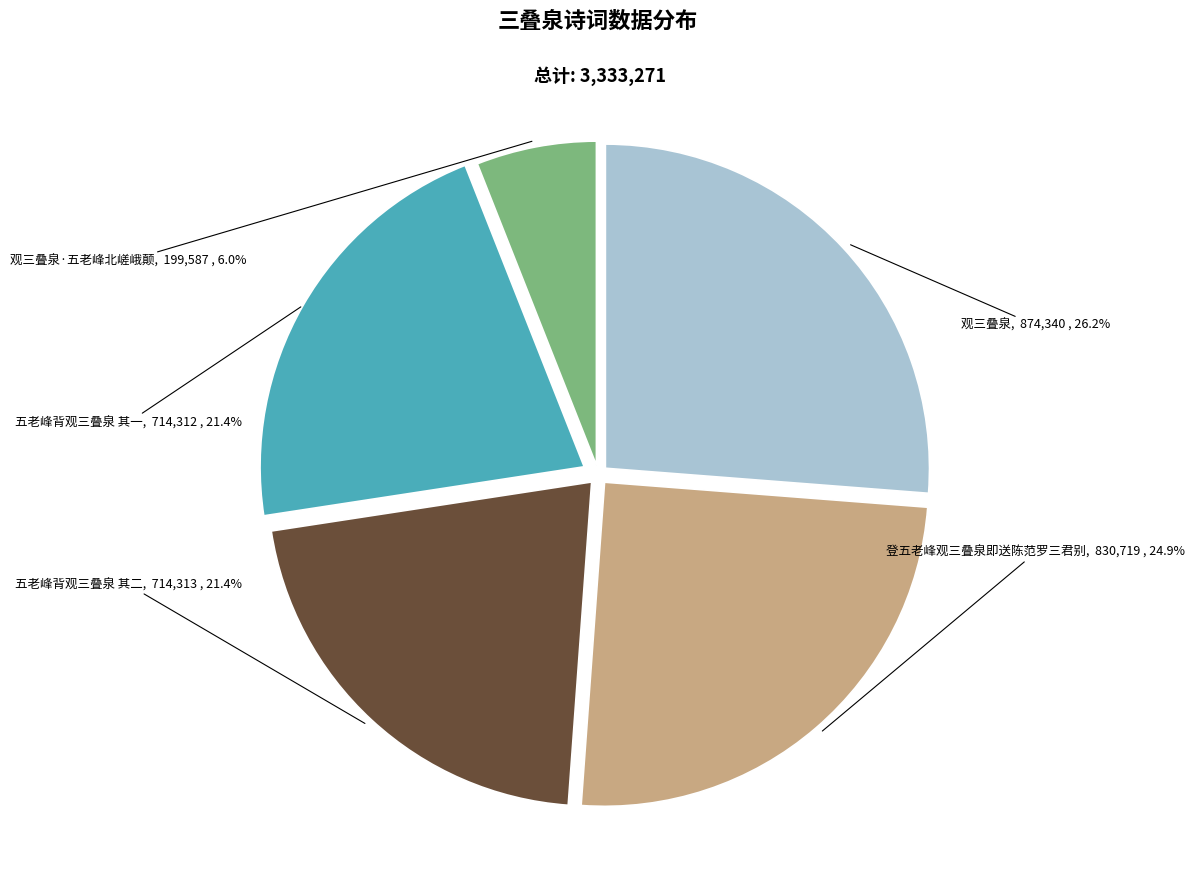

Combined, what portion of the pie is 五老峰背观三叠泉 其二 and 观三叠泉·五老峰北嵯峨颠?

27.4%